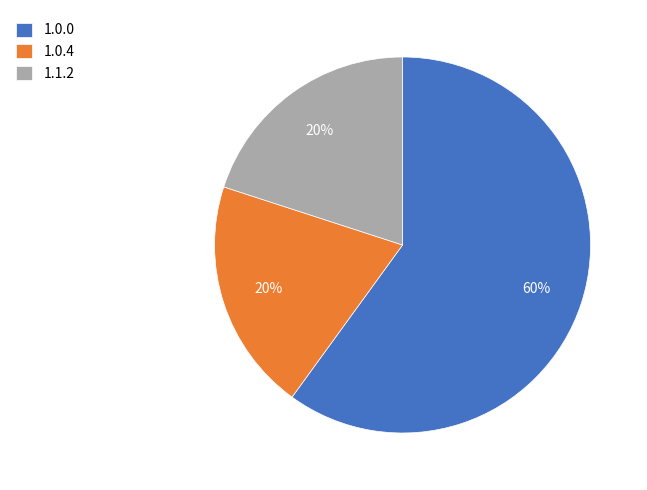

What is the majority slice?

1.0.0